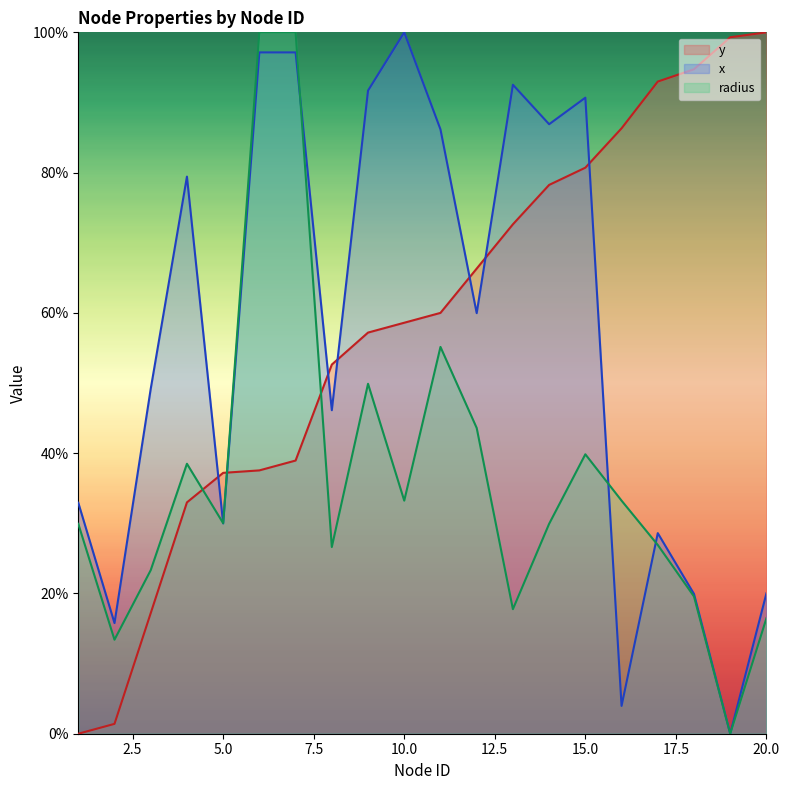

What is the maximum value shown in the chart?

100.0